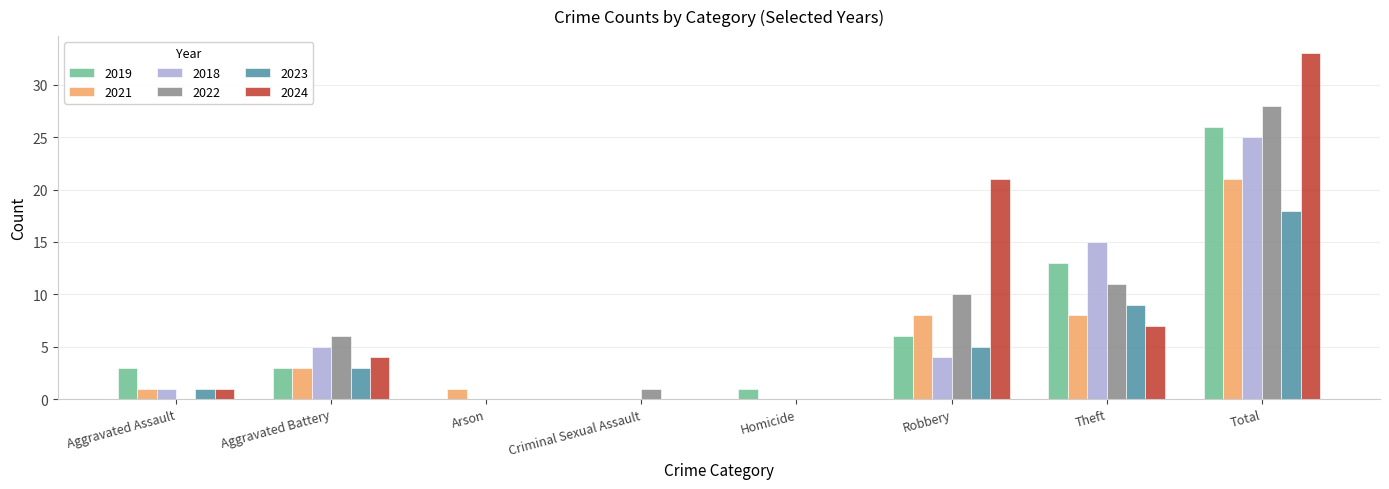

Which label corresponds to the largest value in the chart?

Total